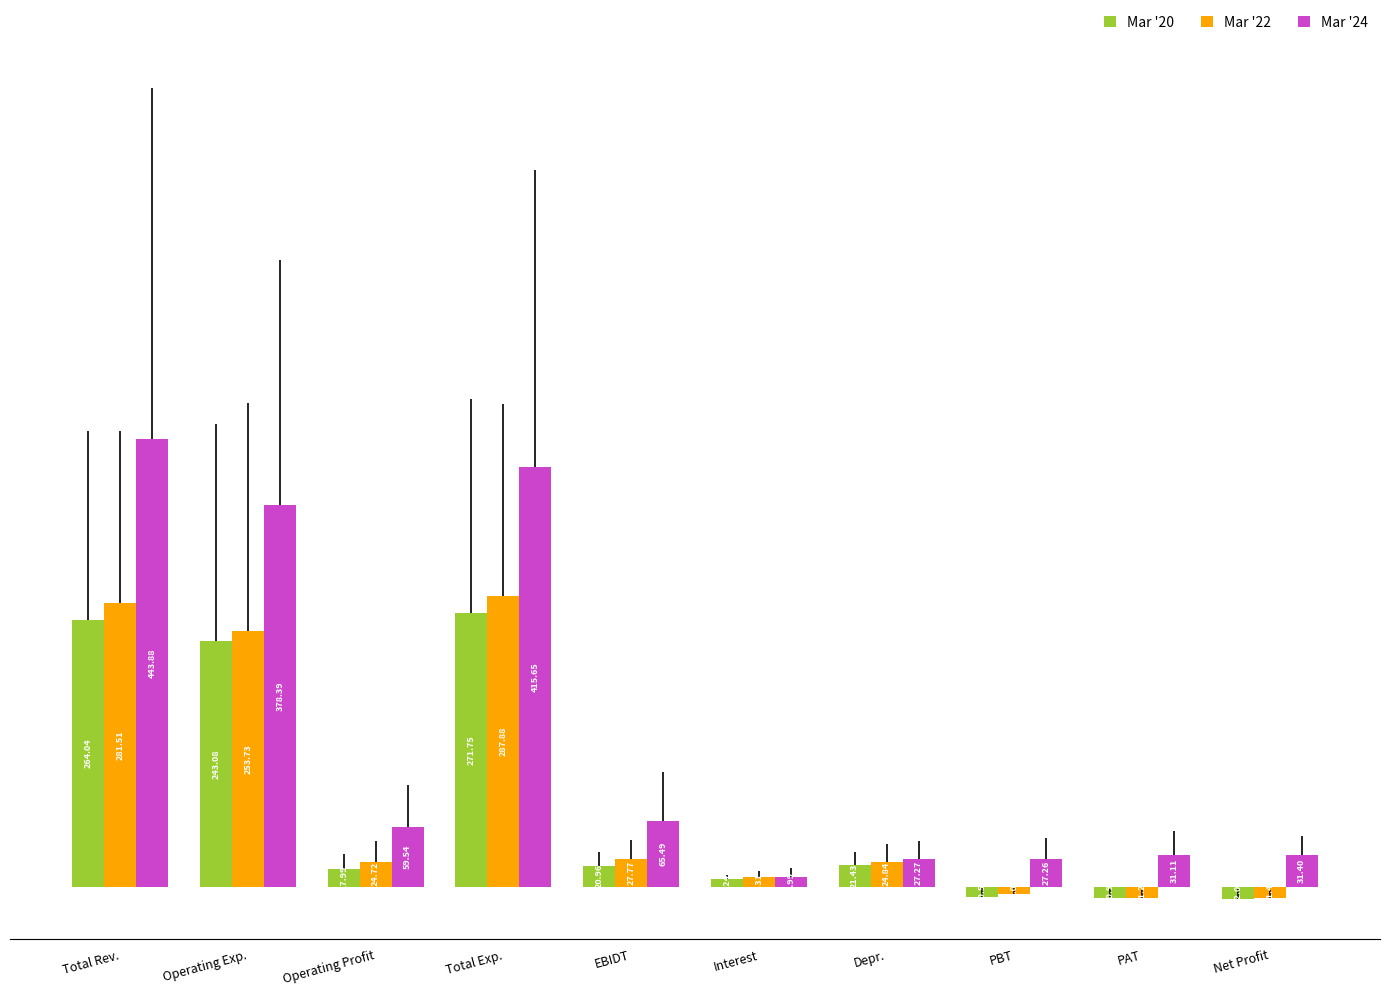

What are all the series names shown in the legend?

Mar '20, Mar '22, Mar '24